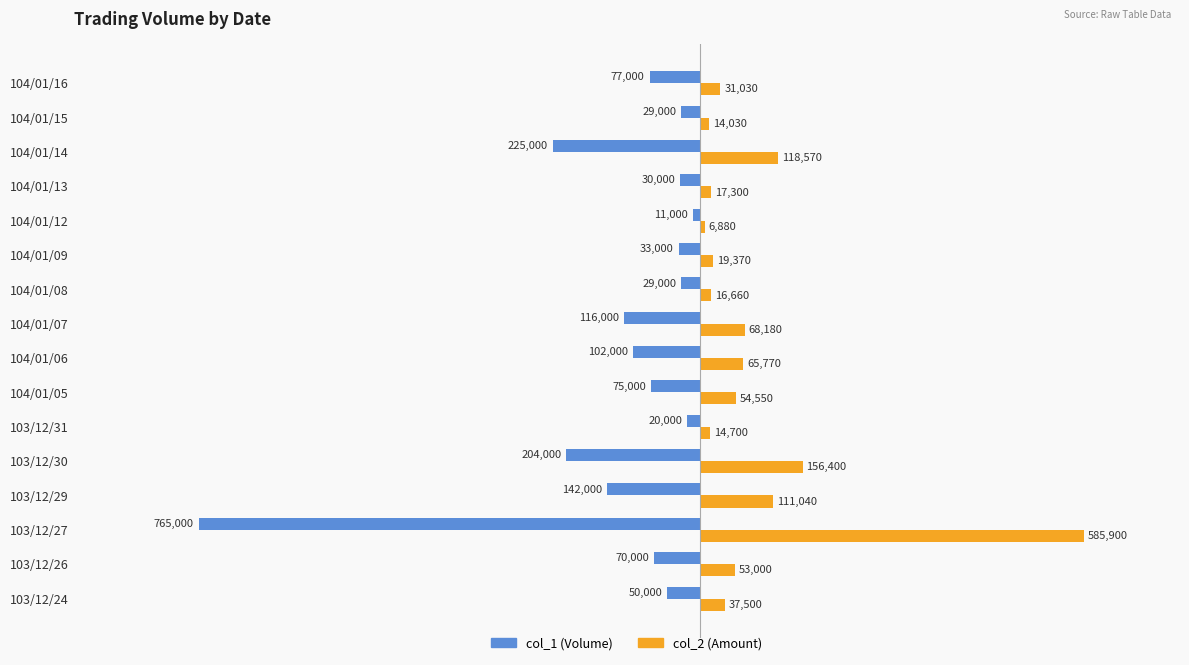

The value of col_2 (Amount) at 104/01/15 is 14030. True or false?

True